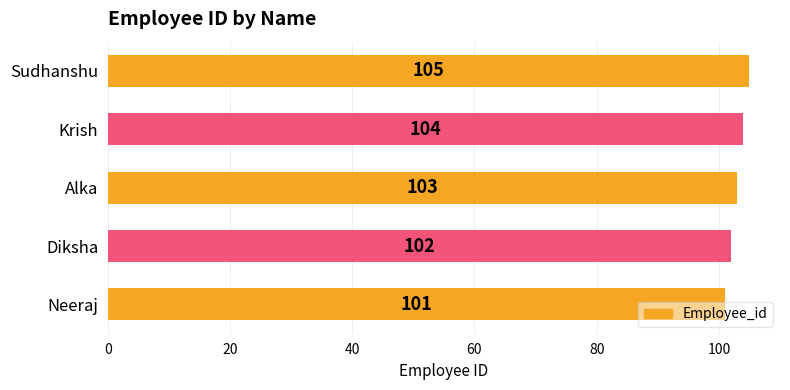

Rank the categories by value from lowest to highest.

Neeraj, Diksha, Alka, Krish, Sudhanshu